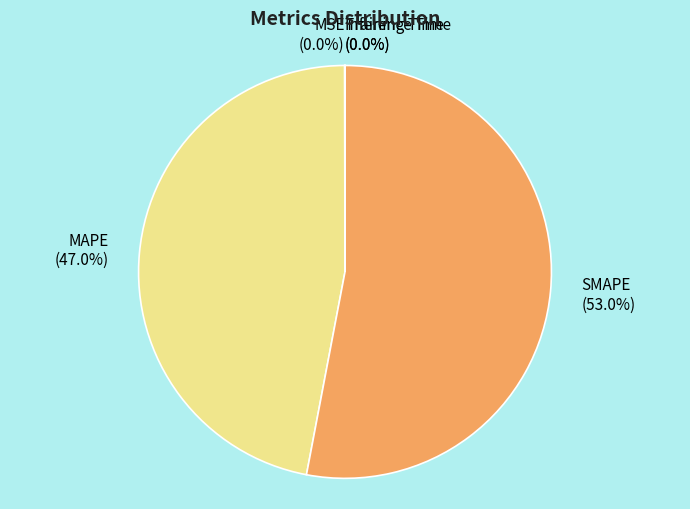

What percentage do SMAPE (53.0%) and MAPE (47.0%) together represent?

100.0%